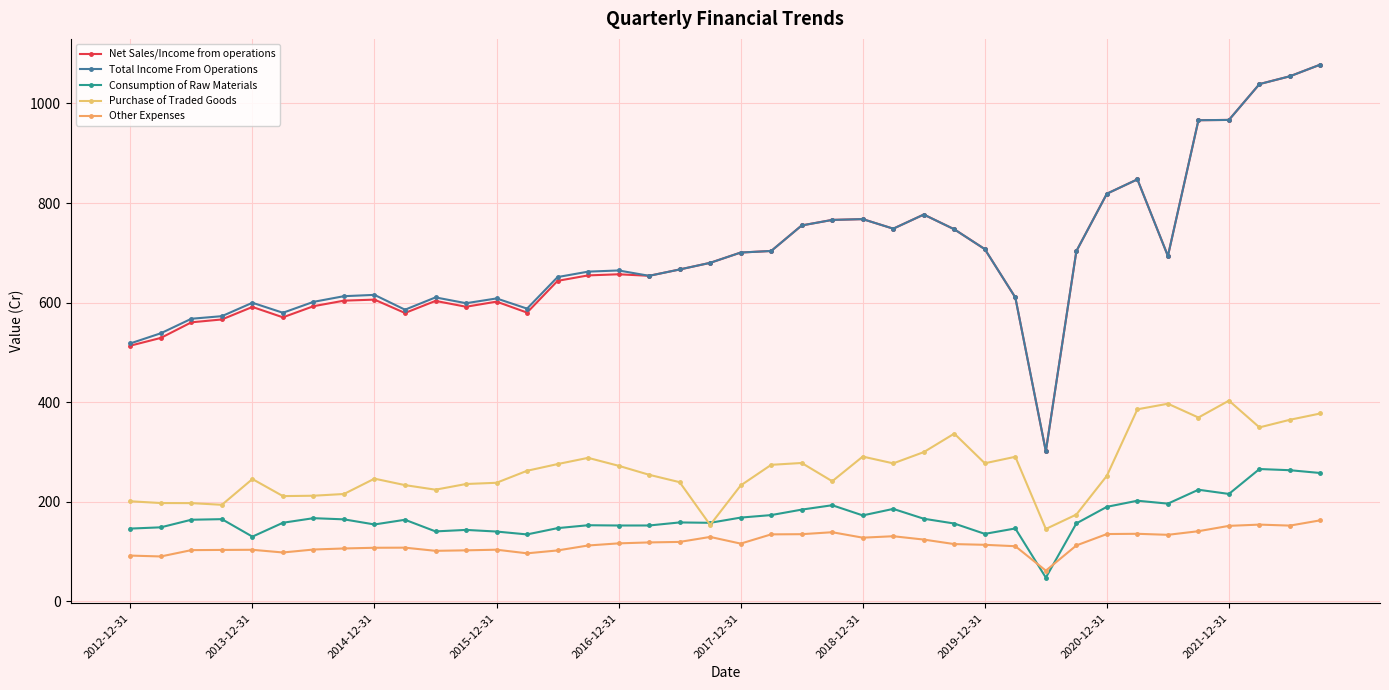

Count the number of data series in this chart.

5